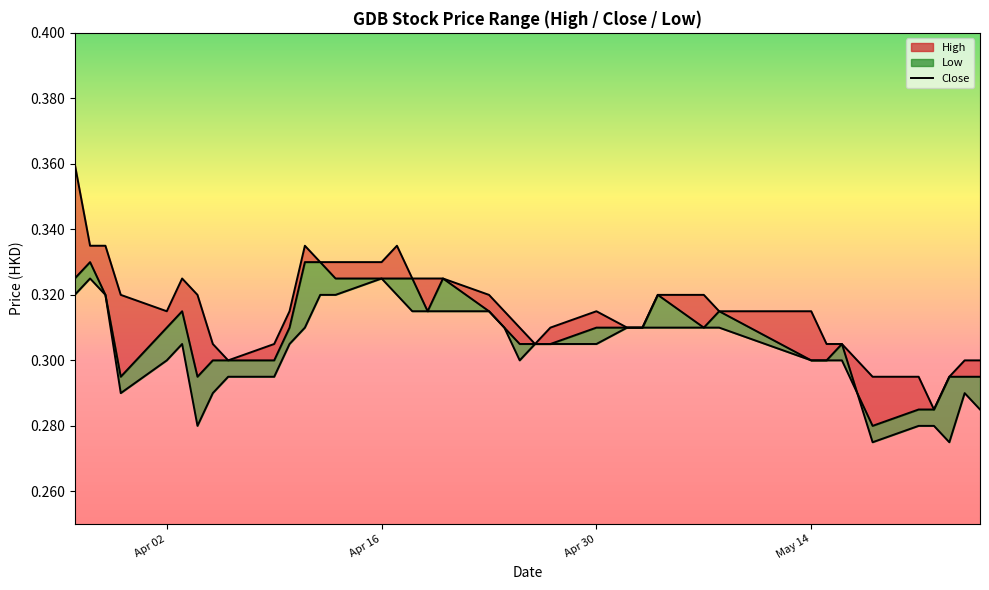

Count the high line values in the range 0 to 1.

40